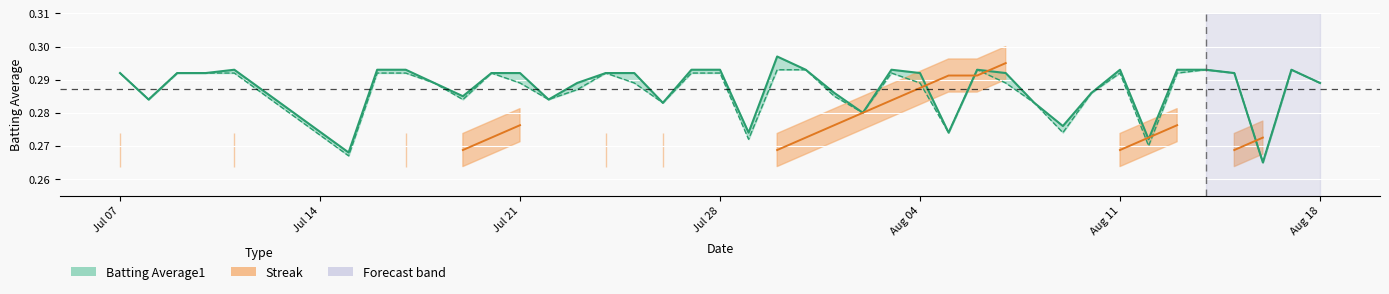

True or false: Batting Average2 and Batting Average1 intersect in this chart.

False